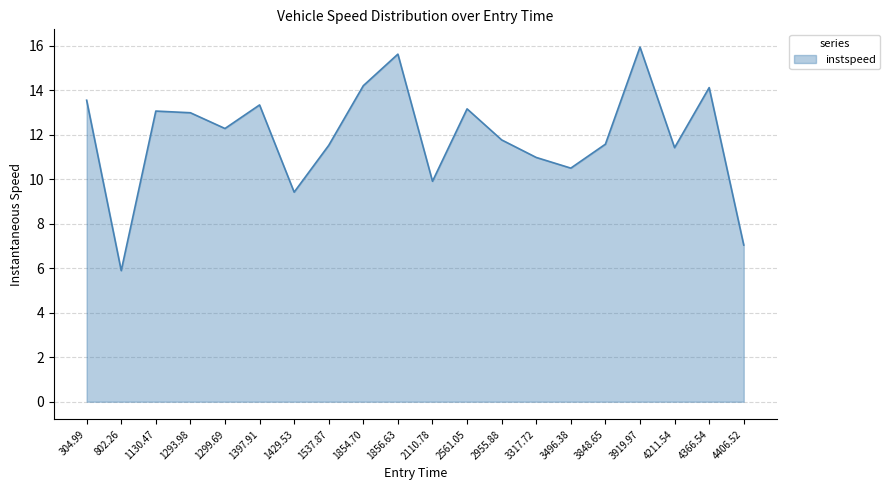

Which category has the lowest value across all series?

802.26